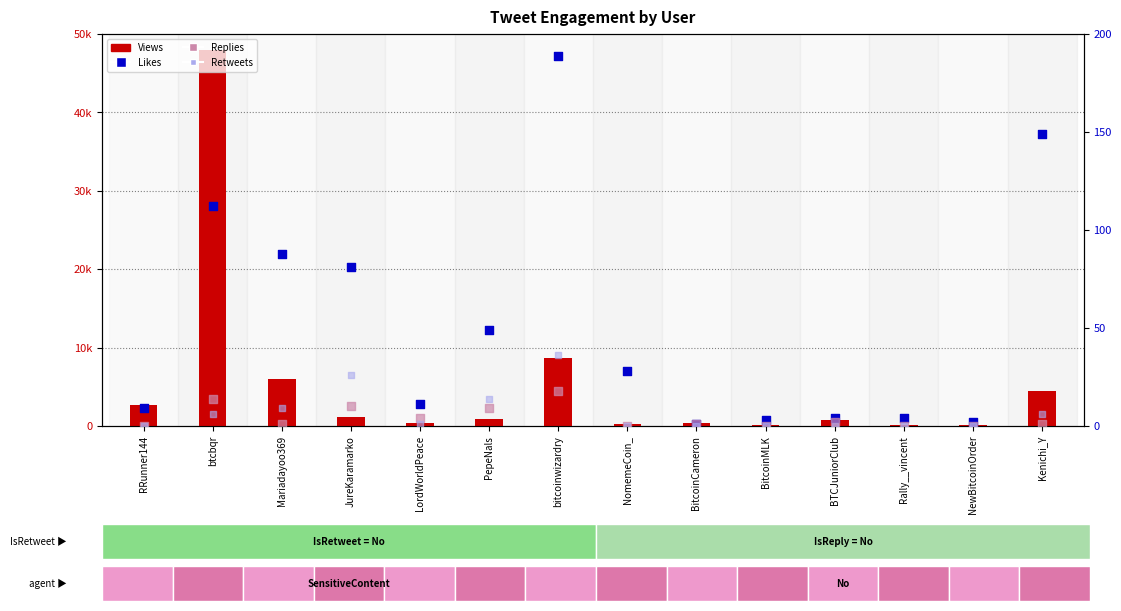

At how many categories does at least one series exceed 36533?

1